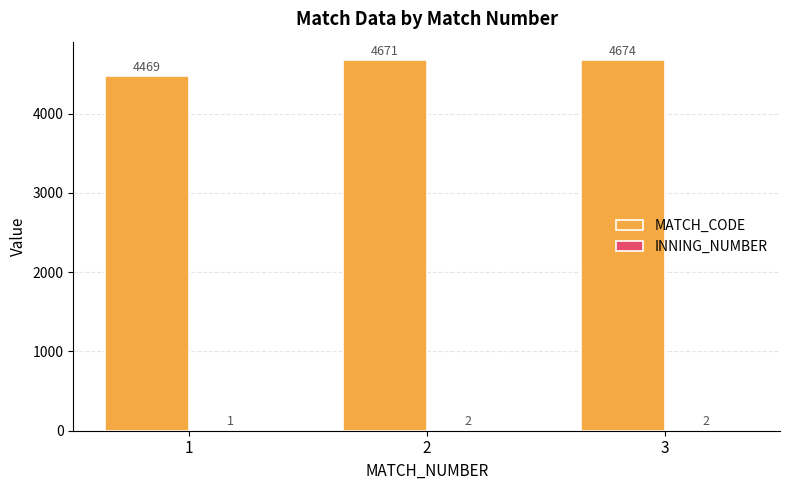

What is the total value across all series at 1?

4470